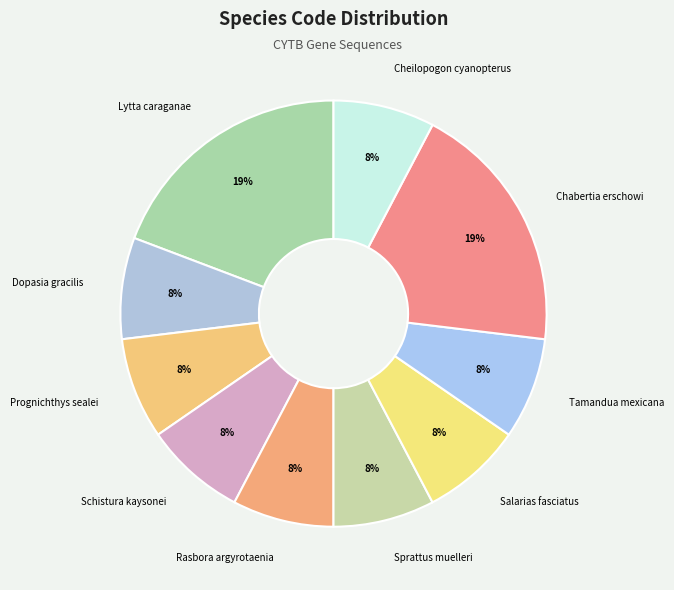

To the nearest percent, what percentage of the pie is Cheilopogon cyanopterus?

8%